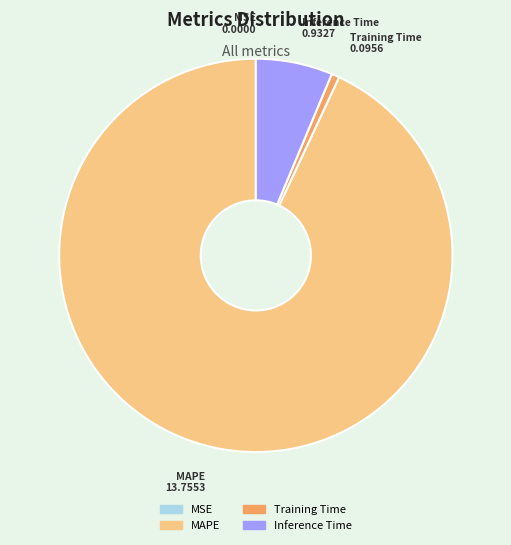

Is it true that Inference Time is 6% of the pie?

True